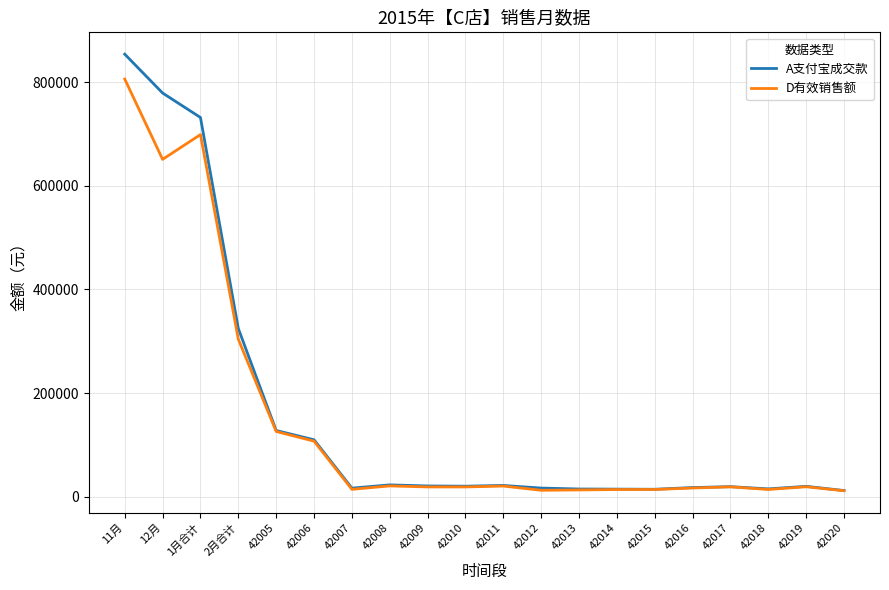

Which series has the largest range (max minus min)?

A支付宝成交款